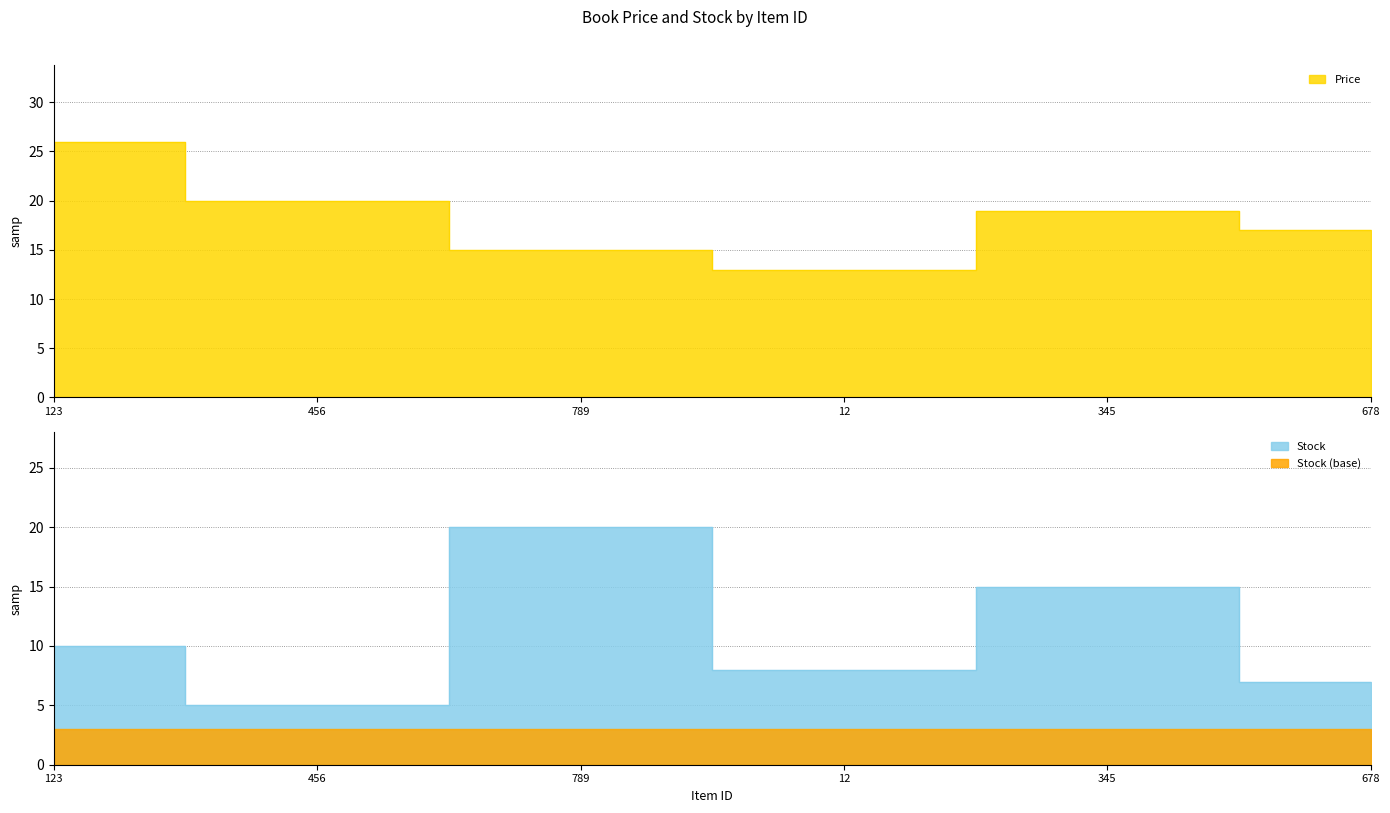

How many intersections are there between Price and Stock?

2